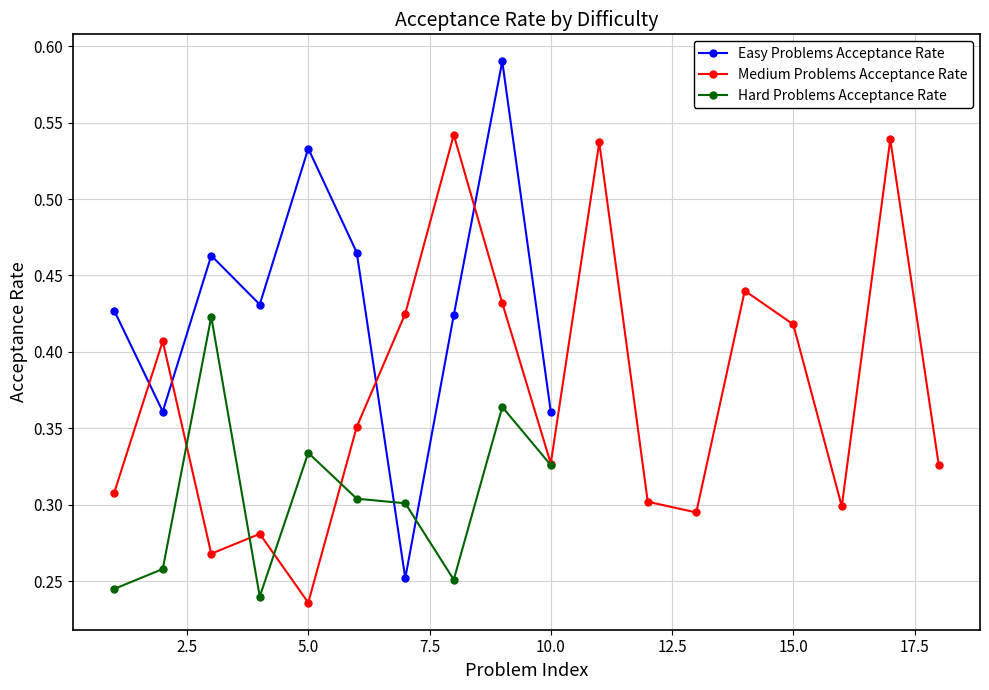

What is the value of the 17th point from the left?

0.5